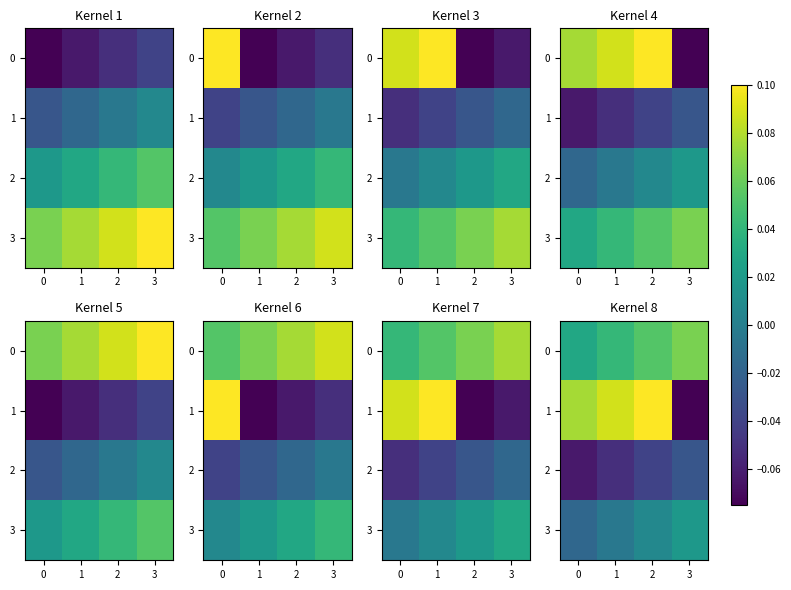

Count the number of categories in the chart.

4